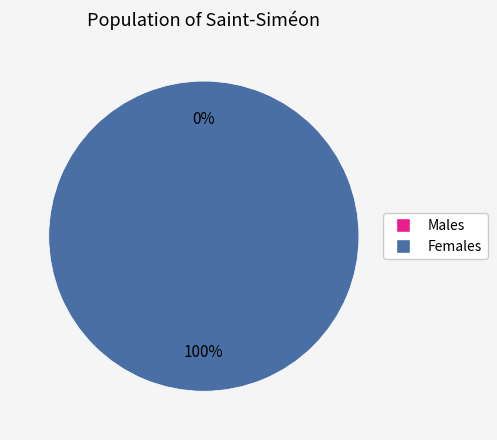

To the nearest percent, what is the average slice percentage?

50%